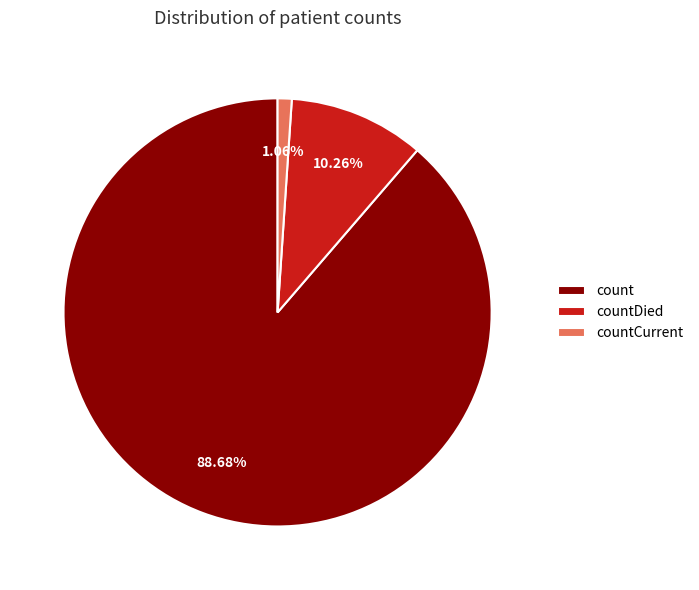

Count the number of slices in the pie.

3